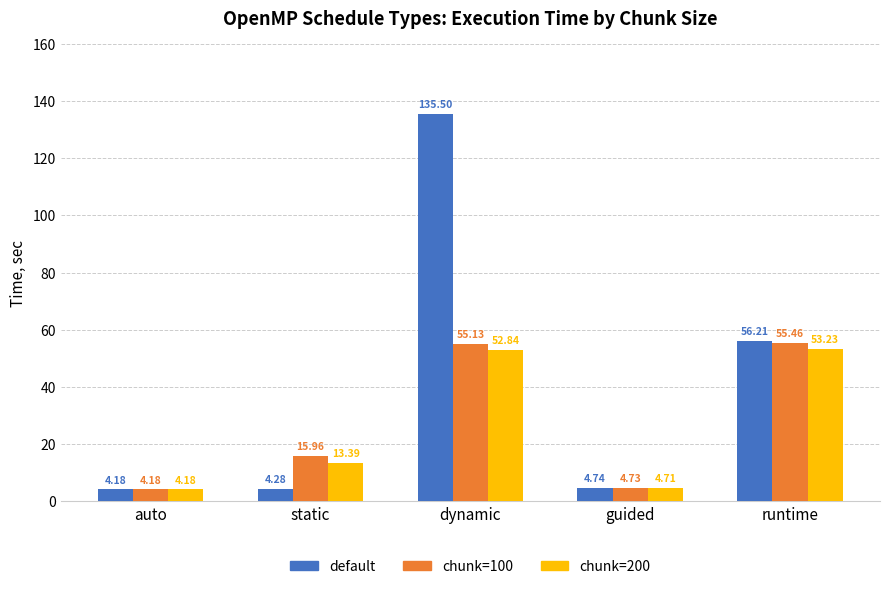

List the labels in order of chunk=200 value, smallest first.

auto, guided, static, dynamic, runtime